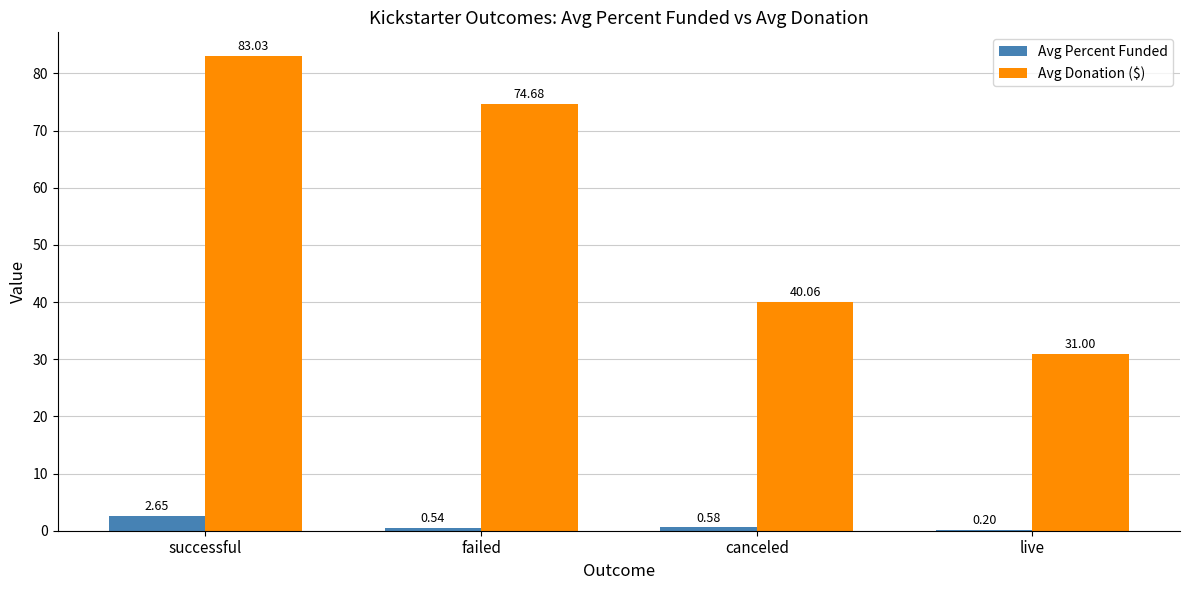

How many series are shown in this chart?

2